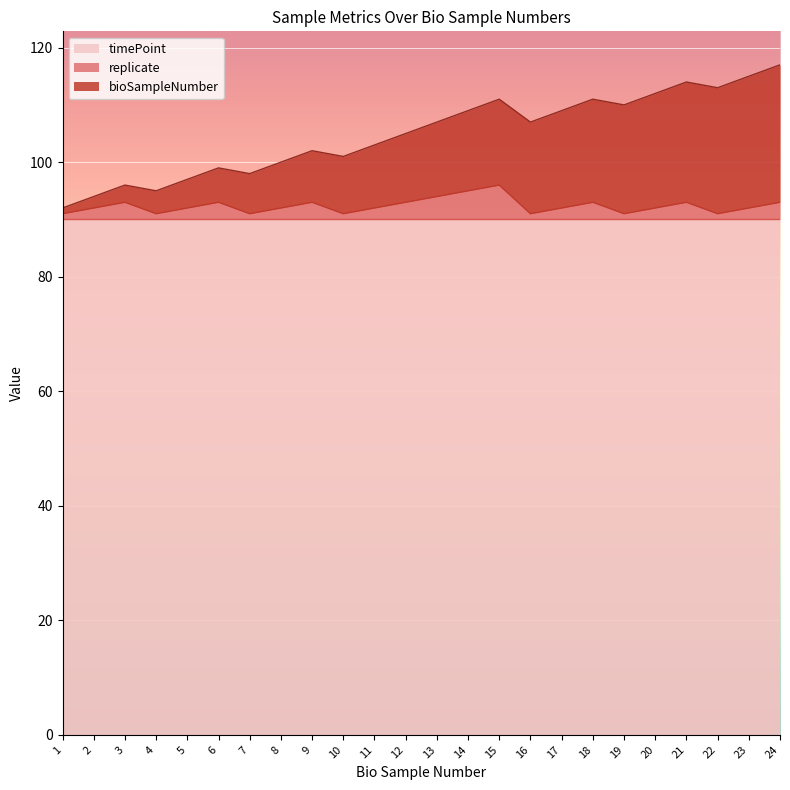

How many data points in bioSampleNumber are above 107?

10